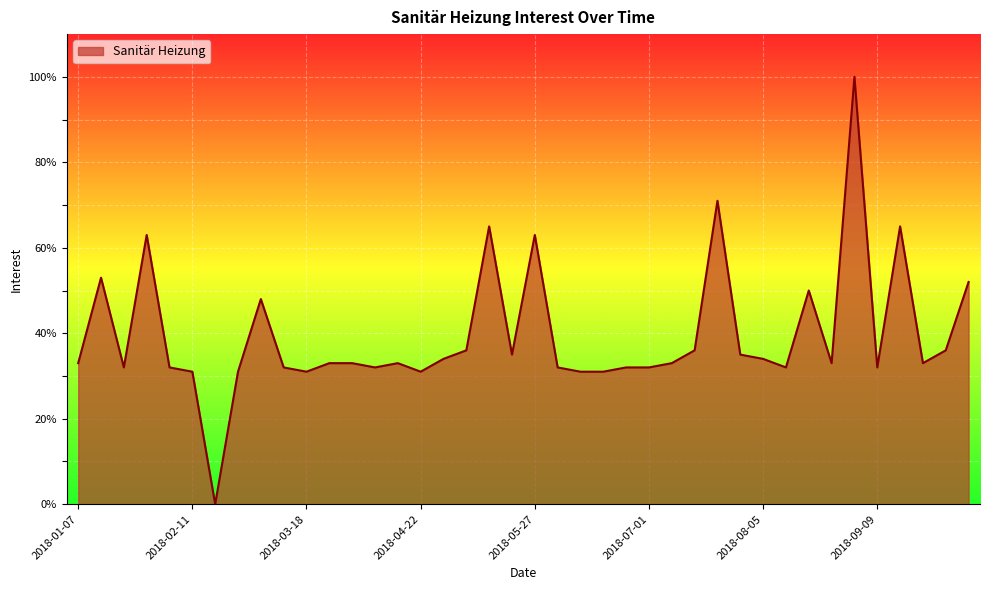

How many lines are shown in the chart?

1